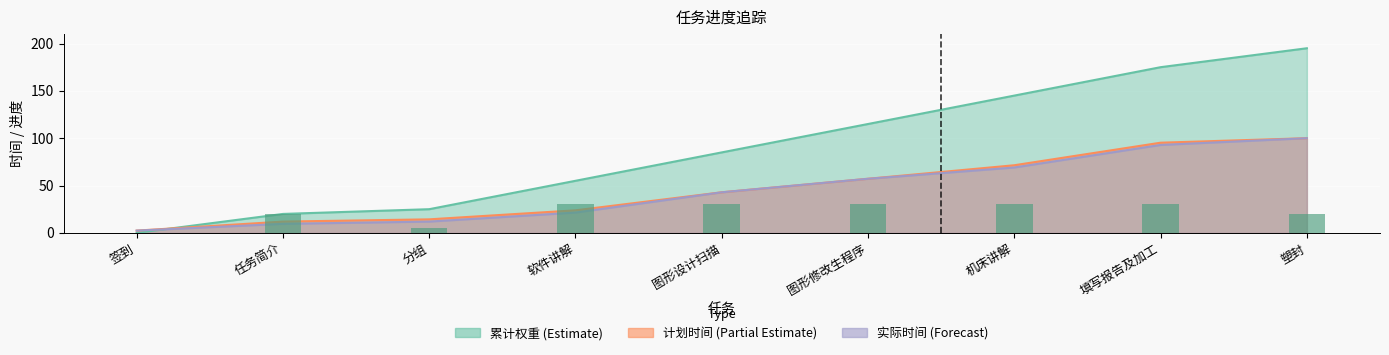

Does the chart contain any negative values?

No